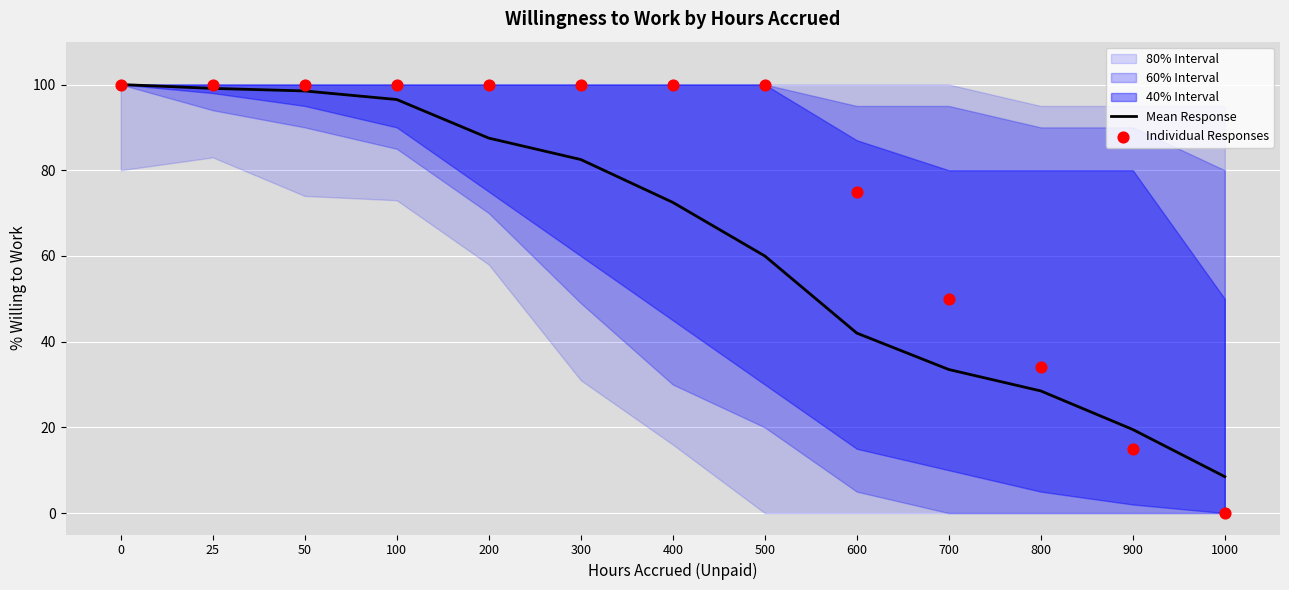

Which series has the largest Y range (max minus min)?

Individual Responses